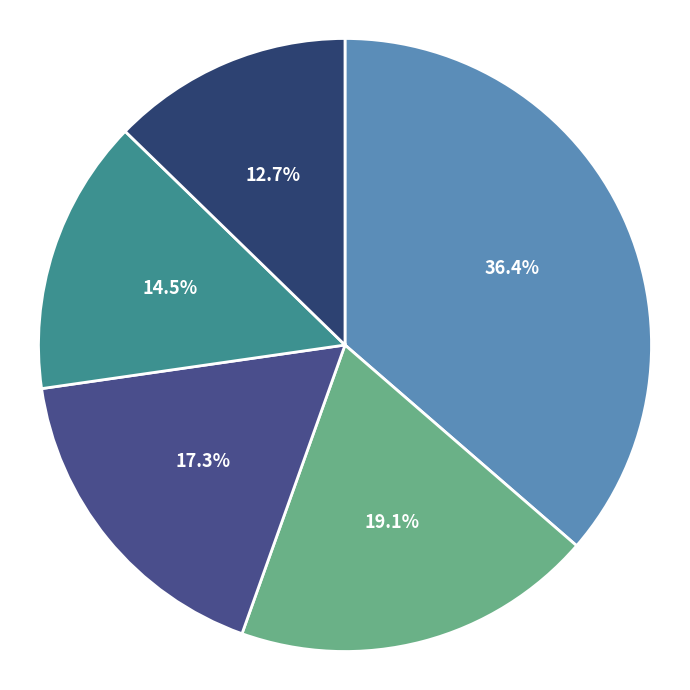

How many segments does this pie chart have?

5